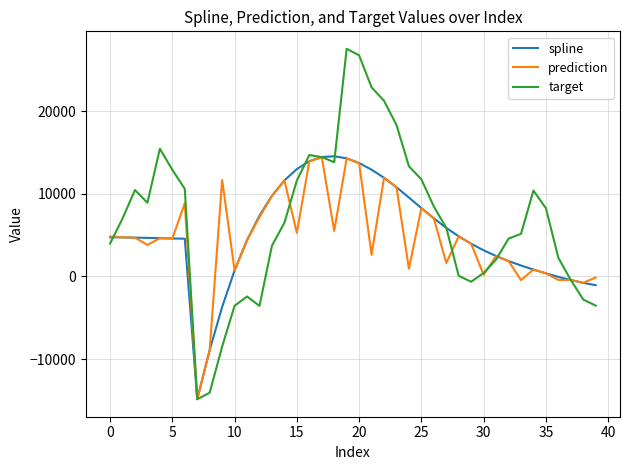

How many values in the spline series are below 4689?

20